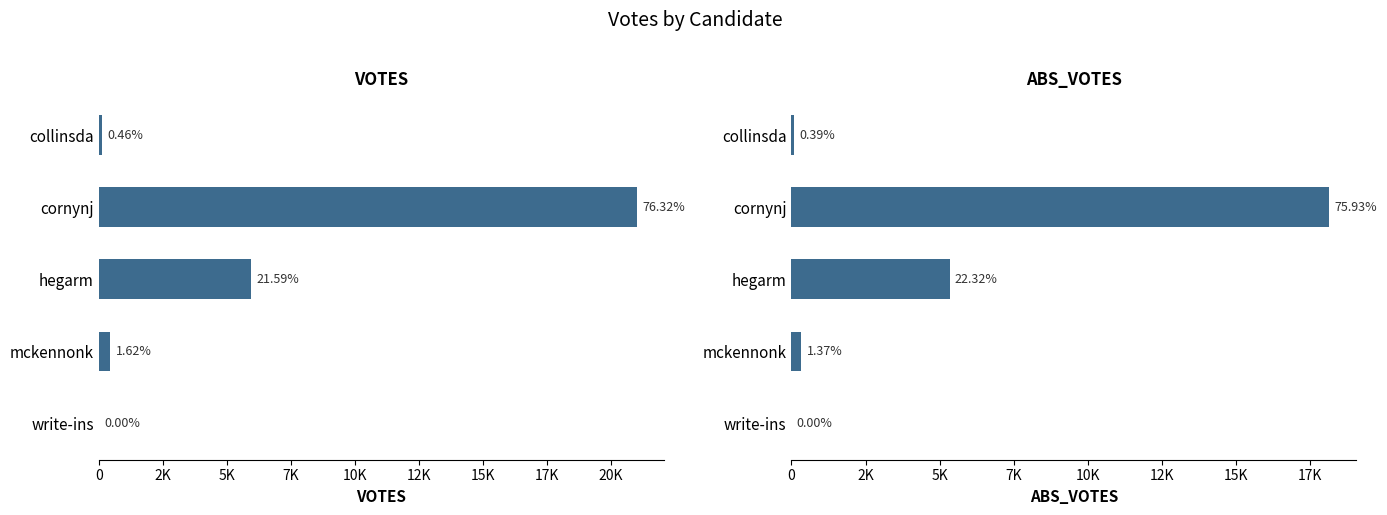

Rank the series at collinsda from highest to lowest value.

VOTES, ABS_VOTES